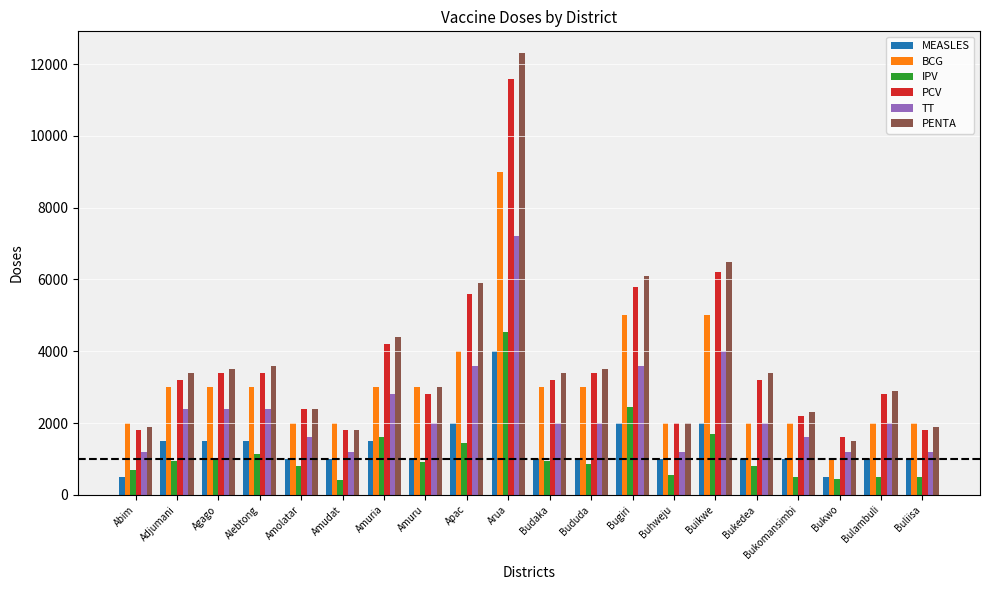

What is the approximate value of MEASLES at Apac, to the nearest 100?

2000